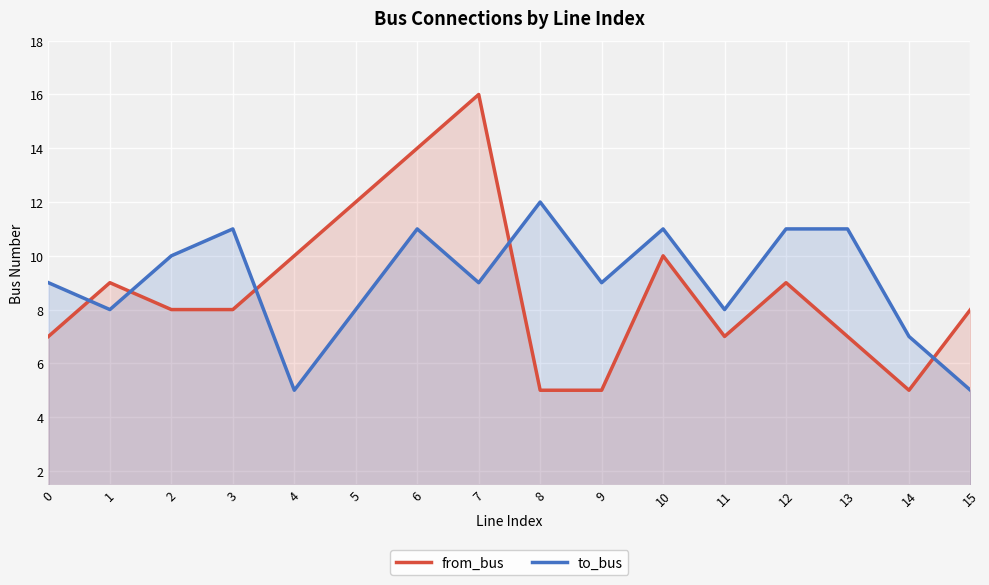

Does the chart display data point markers on the line(s)?

No